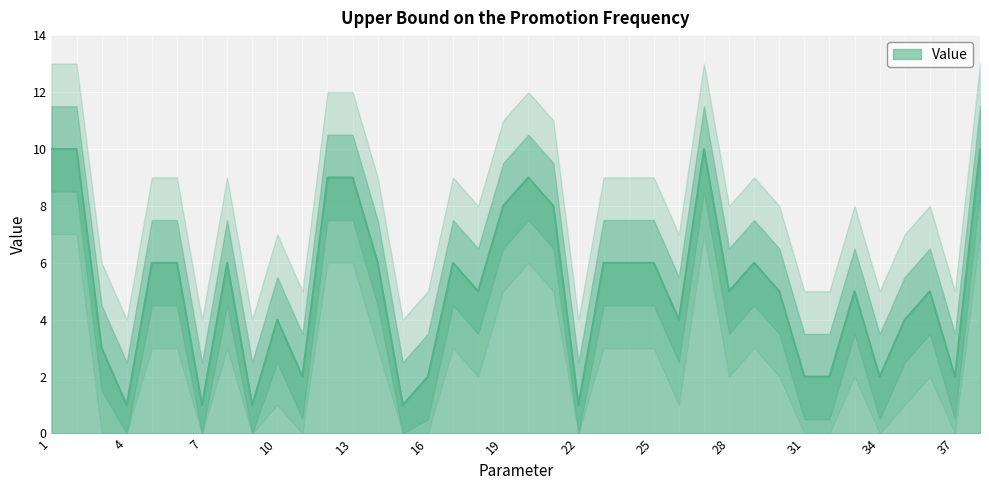

What is the difference between the maximum and minimum values?

9